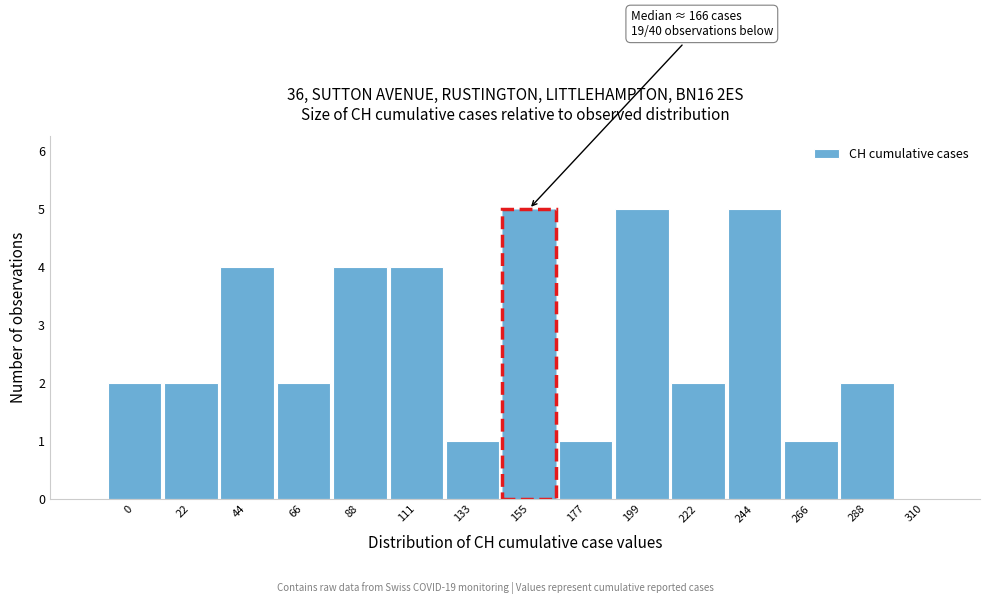

Reading right to left, extract all data points from this chart.

310=0	288=2	266=1	244=5	222=2	199=5	177=1	155=5	133=1	111=4	88=4	66=2	44=4	22=2	0=2